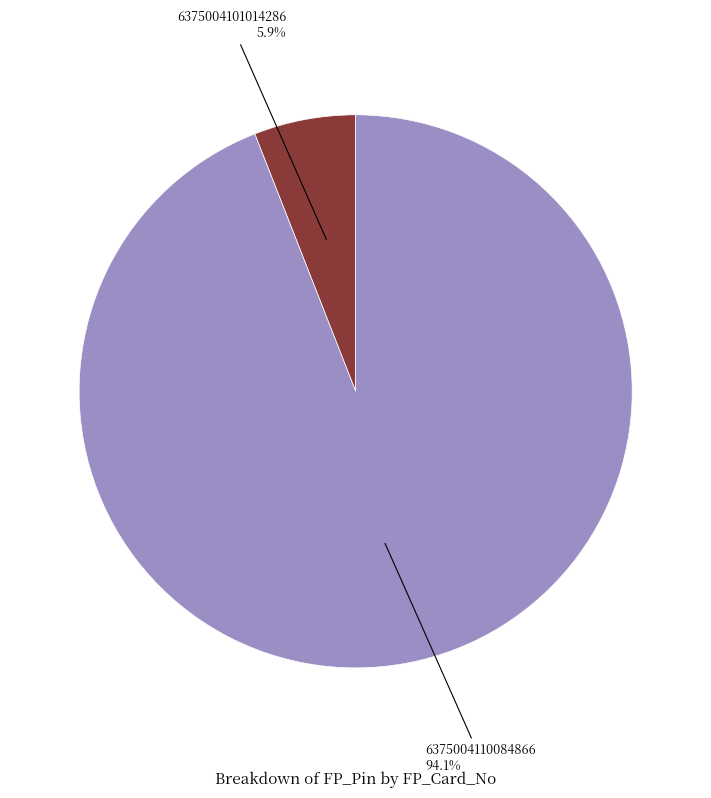

Does any single category account for the majority?

Yes